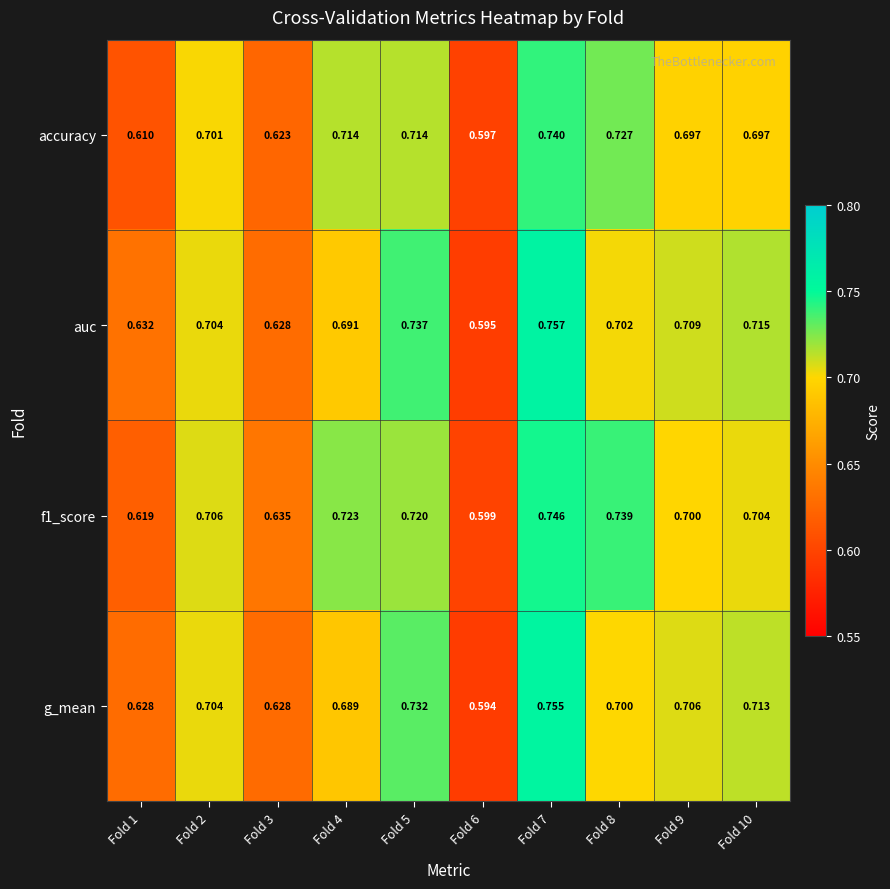

Which series changed the most between Fold 3 and Fold 4?

accuracy